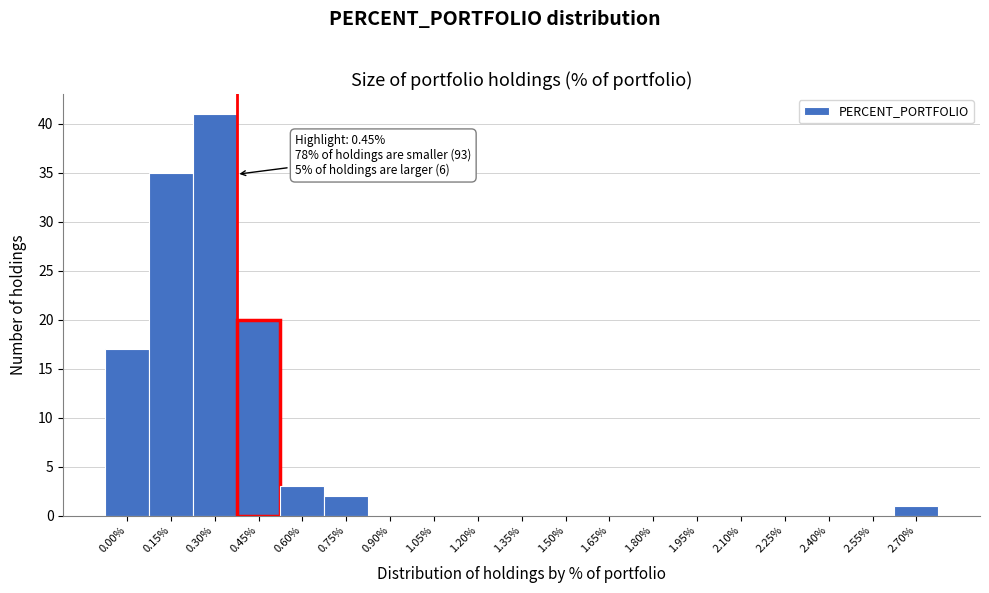

Reading left to right, what are all the values shown in this chart?

0.00%=17	0.15%=35	0.30%=41	0.45%=20	0.60%=3	0.75%=2	0.90%=0	1.05%=0	1.20%=0	1.35%=0	1.50%=0	1.65%=0	1.80%=0	1.95%=0	2.10%=0	2.25%=0	2.40%=0	2.55%=0	2.70%=1